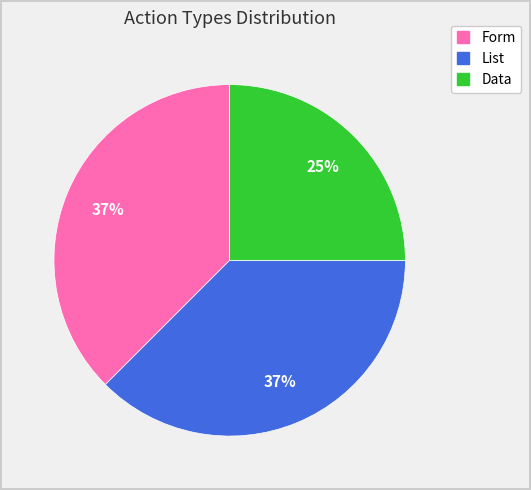

To the nearest percent, what is the average slice percentage?

33%